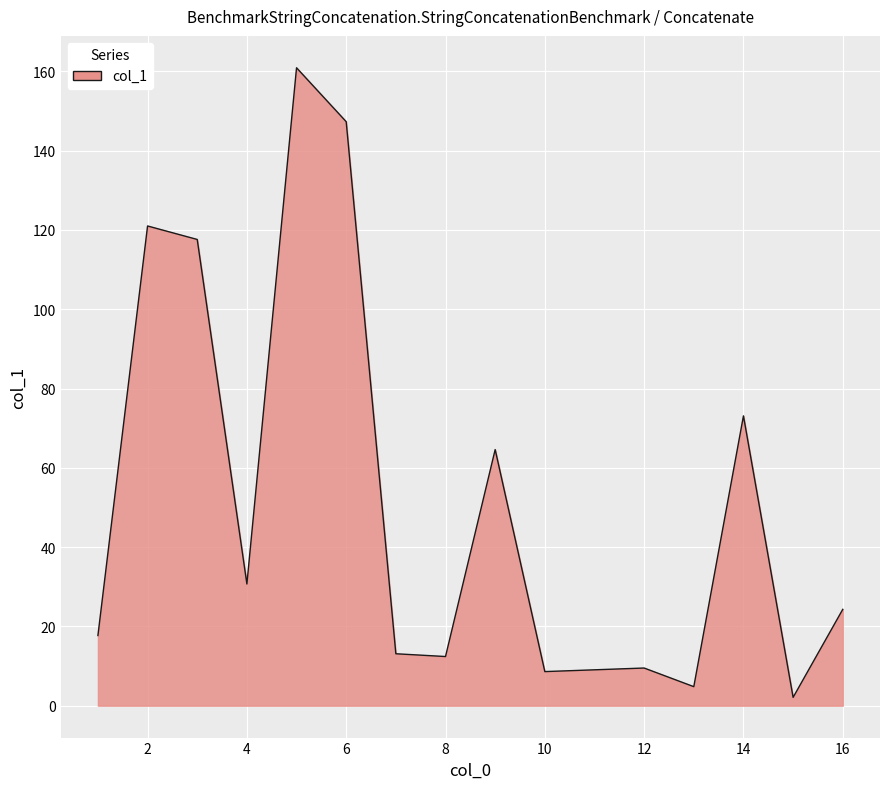

What is the difference between the maximum and minimum values?

158.8